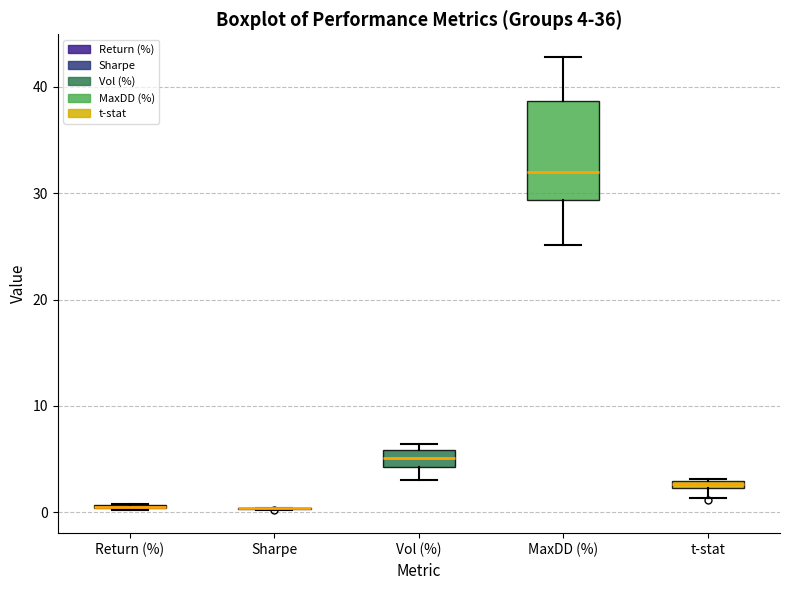

Which box is the tallest, from its lower edge to its upper edge?

MaxDD (%)